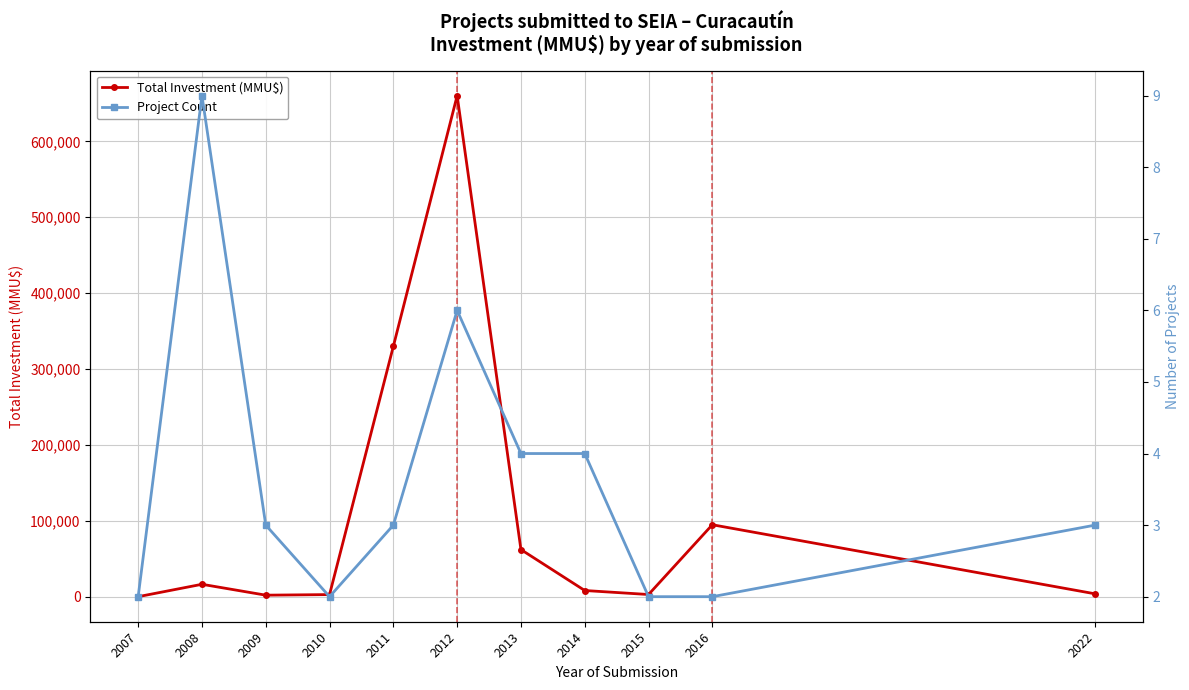

What is the highest value of the Project Count series?

9